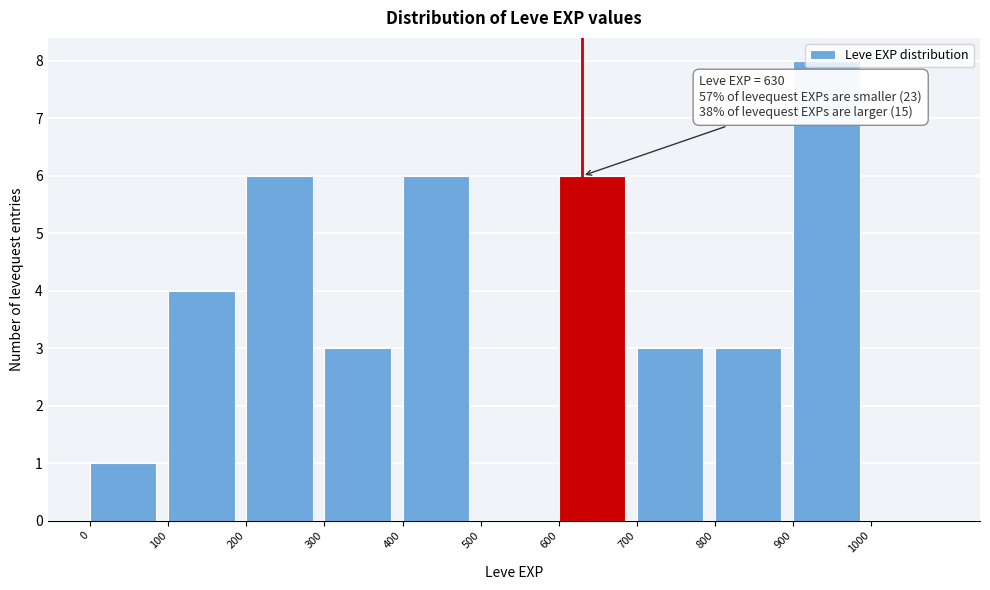

Over which range of the x-axis is the bar tallest?

900 to 1000